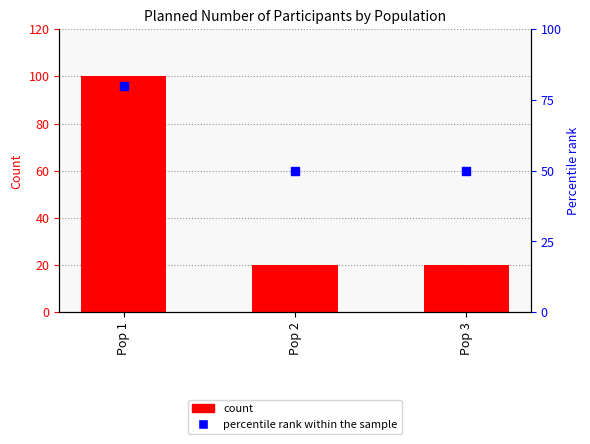

Which series has the largest total across all categories?

percentile rank within the sample